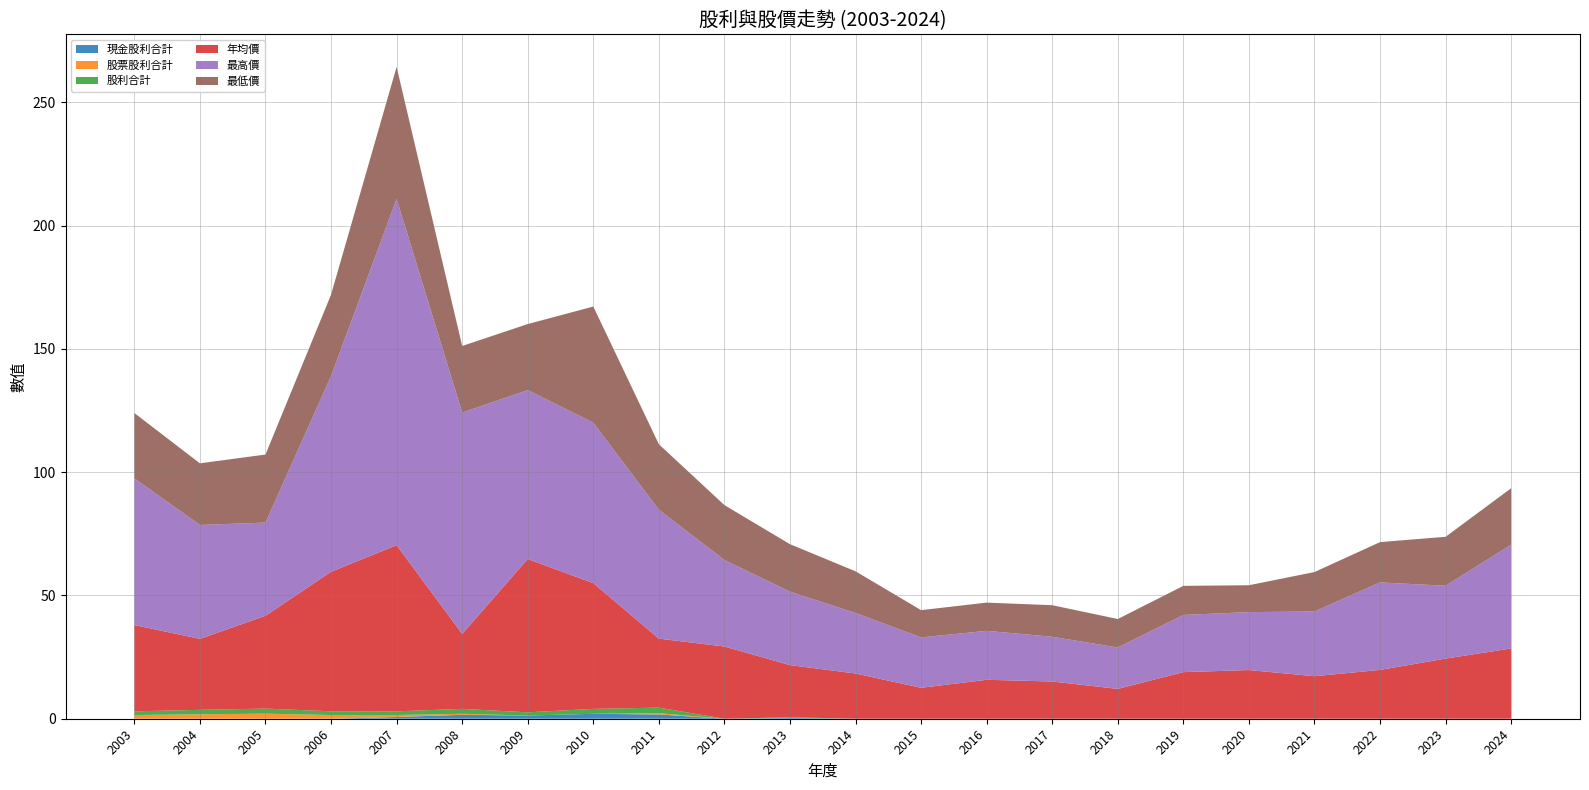

Reading left to right, extract all data points from this chart.

現金股利合計: 0.0	0.0	0.0	0.0	0.7	1.6	1.3	2.0	1.7	0.0	0.3	0.0	0.0	0.0	0.0	0.0	0.0	0.0	0.0	0.0	0.0	0.0
股票股利合計: 1.5	1.8	2.1	1.5	0.8	0.4	0.0	0.0	0.5	0.0	0.0	0.0	0.0	0.0	0.0	0.0	0.0	0.0	0.0	0.0	0.0	0.0
股利合計: 1.5	1.8	2.1	1.5	1.5	2.0	1.3	2.0	2.2	0.0	0.3	0.0	0.0	0.0	0.0	0.0	0.0	0.0	0.0	0.0	0.0	0.0
年均價: 35.0	28.8	37.6	56.6	67.4	30.4	62.2	51.0	28.0	29.3	21.1	18.4	12.6	15.8	15.1	12.1	18.9	19.8	17.2	19.8	24.4	28.5
最高價: 59.5	46.2	37.8	79.4	140.5	89.8	68.5	65.1	52.3	35.1	29.8	24.6	20.4	19.9	18.1	16.8	23.2	23.5	26.2	35.5	29.6	42.1
最低價: 26.5	25.0	27.6	33.0	53.5	27.0	26.8	47.1	26.6	22.2	19.2	16.9	11.1	11.4	12.8	11.6	11.8	10.9	16.0	16.4	19.9	22.9